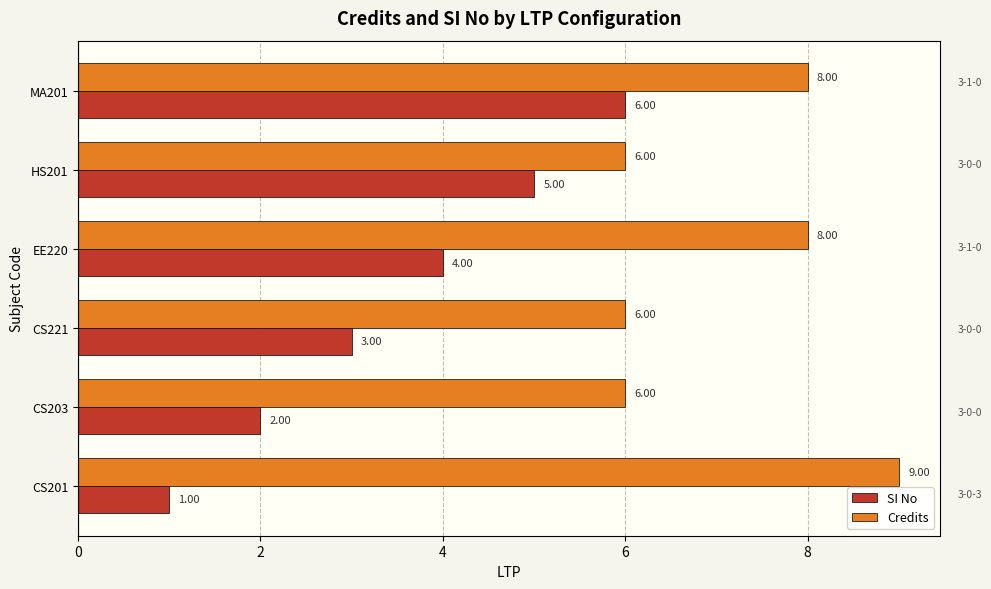

Which series has the largest total across all categories?

Credits